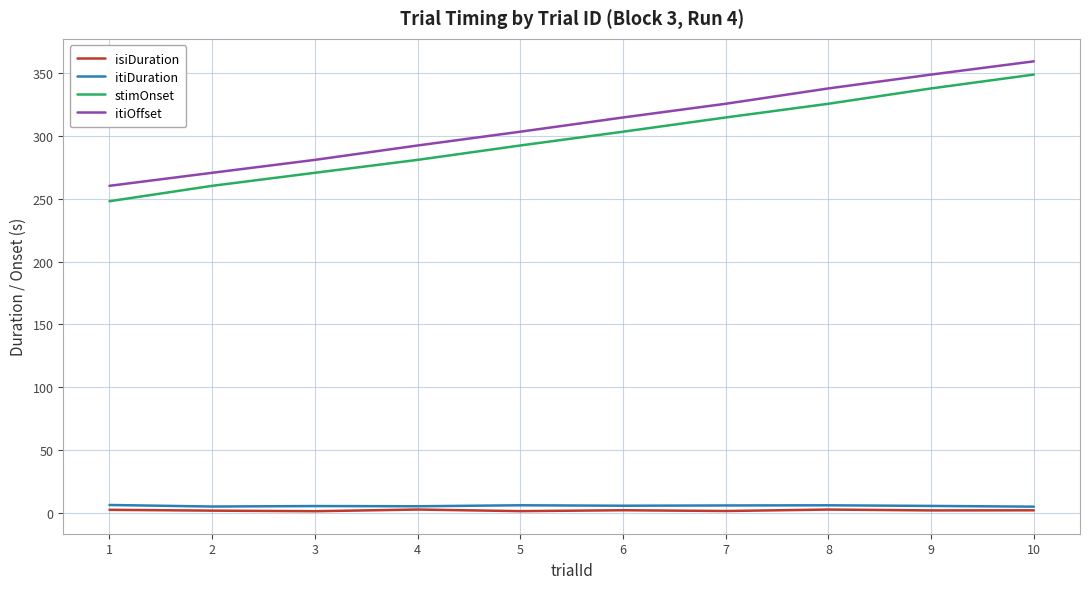

What are all the series names shown in the legend?

isiDuration, itiDuration, stimOnset, itiOffset